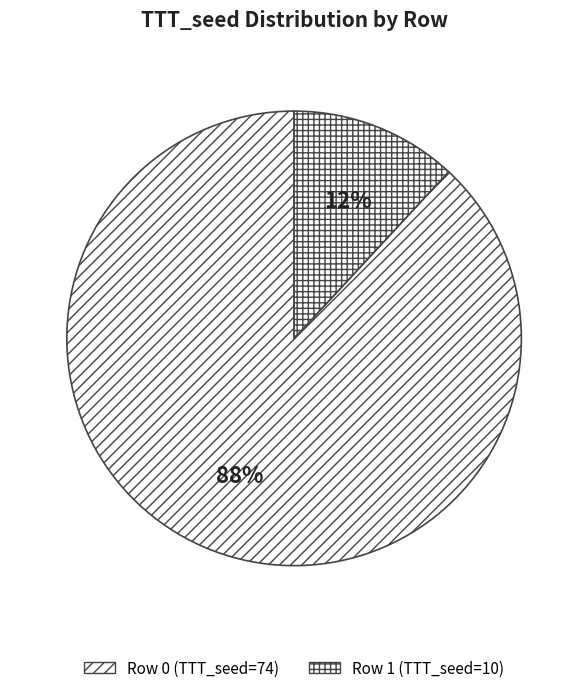

Which slice is the largest?

Row 0